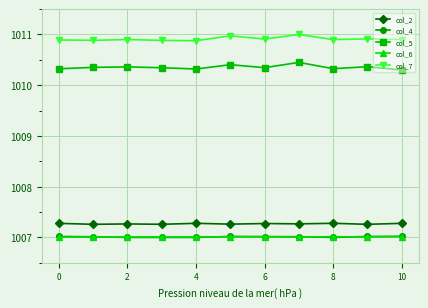

True or false: col_6 and col_7 cross at least once.

False